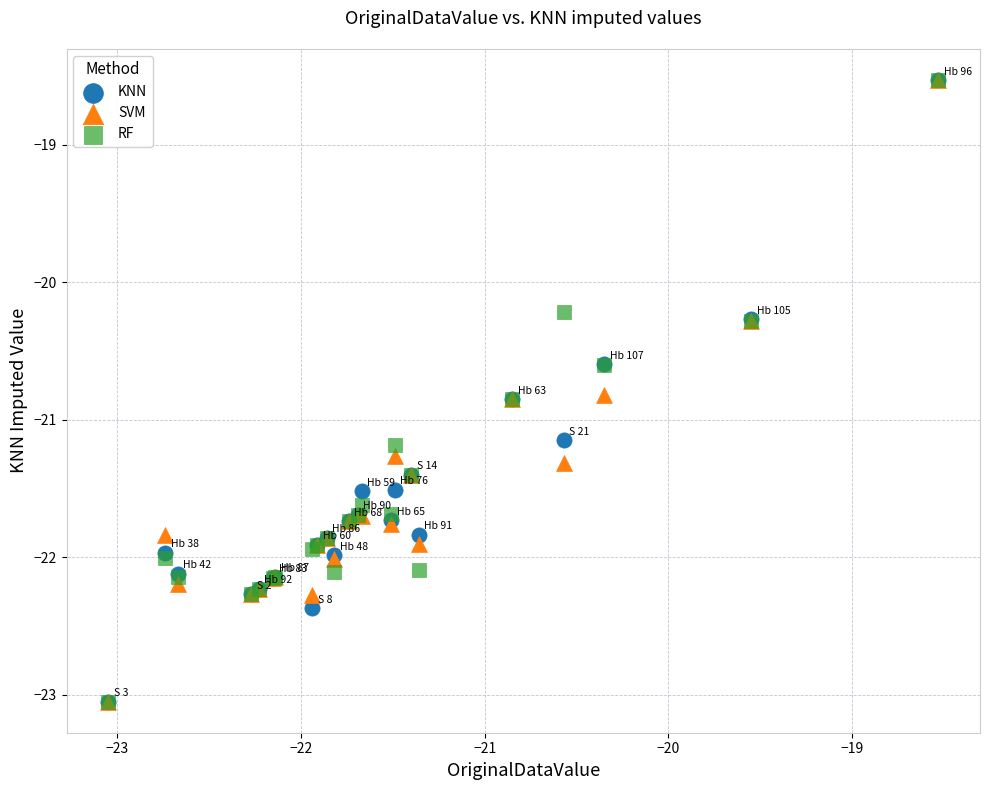

In the KNN series, what Y value is closest to -20?

-20.3